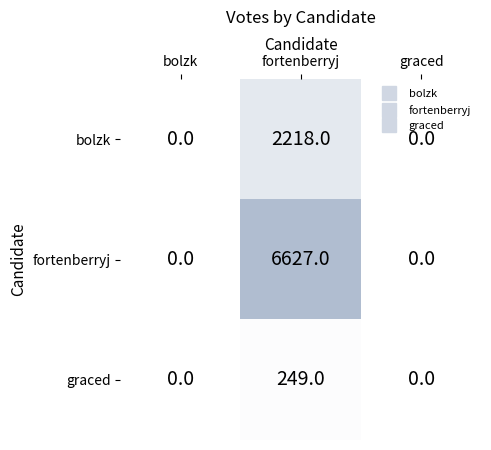

List the series in order of their peak value, lowest first.

graced, bolzk, fortenberryj